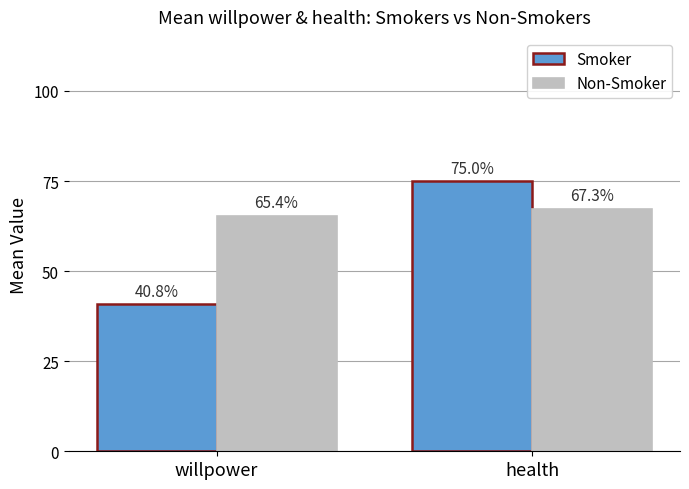

Does the chart contain stacked bars?

No